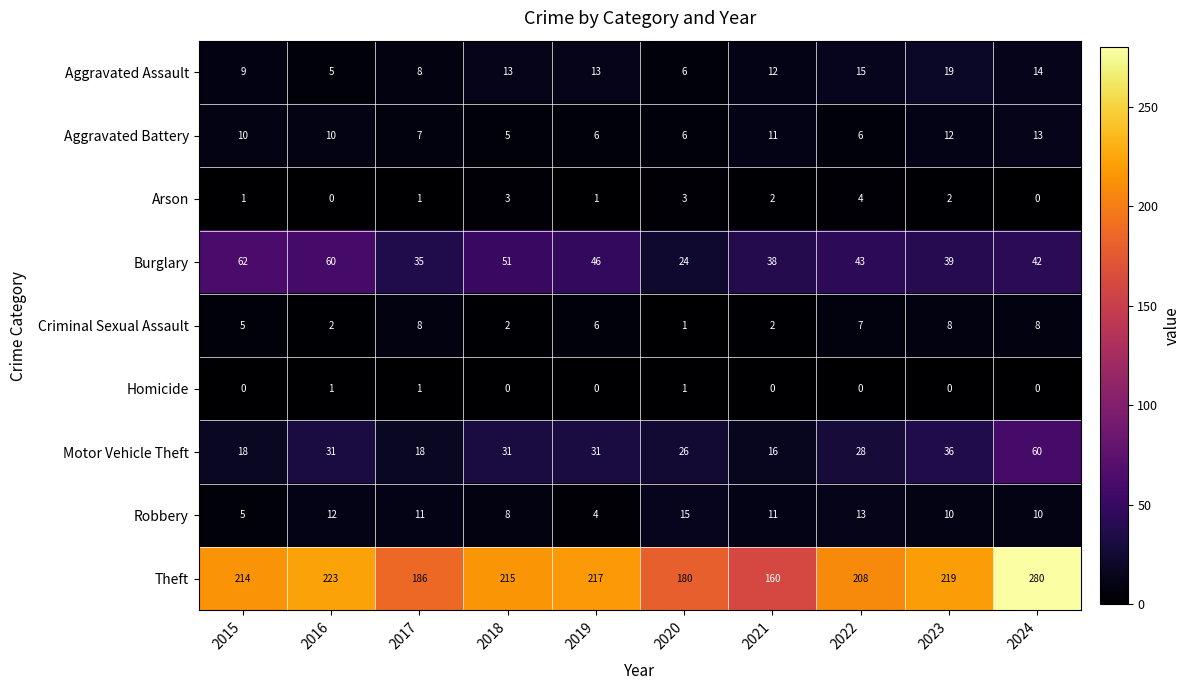

What is the total value across all series at 2022?

324